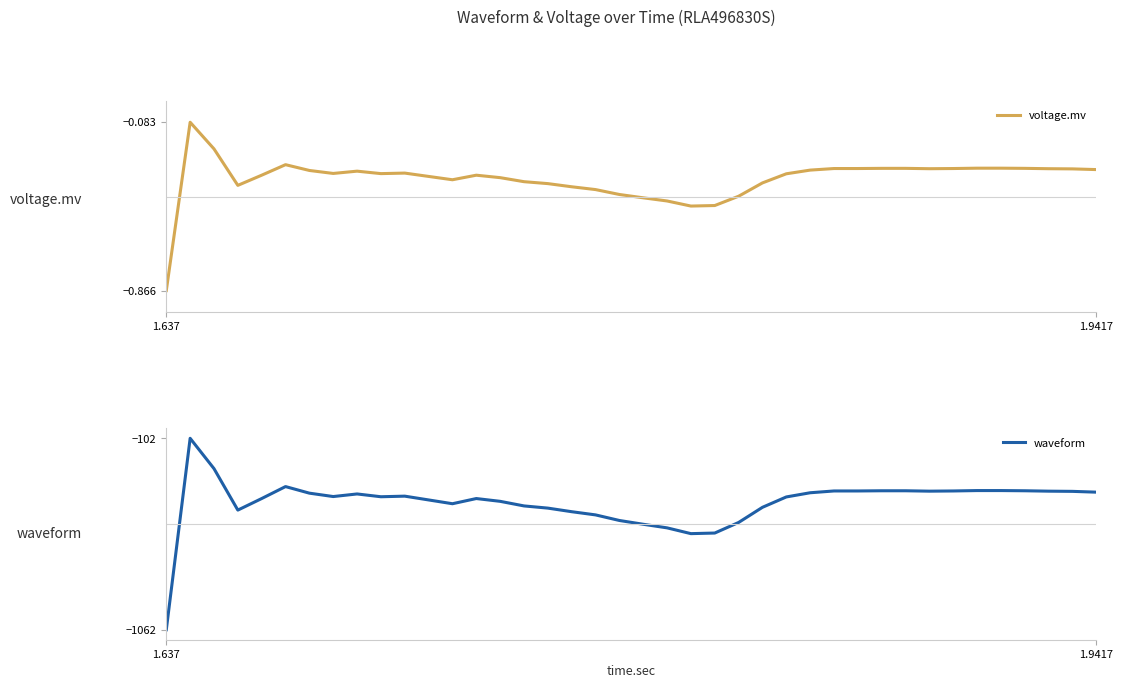

Is this an area chart (filled region under the line)?

No